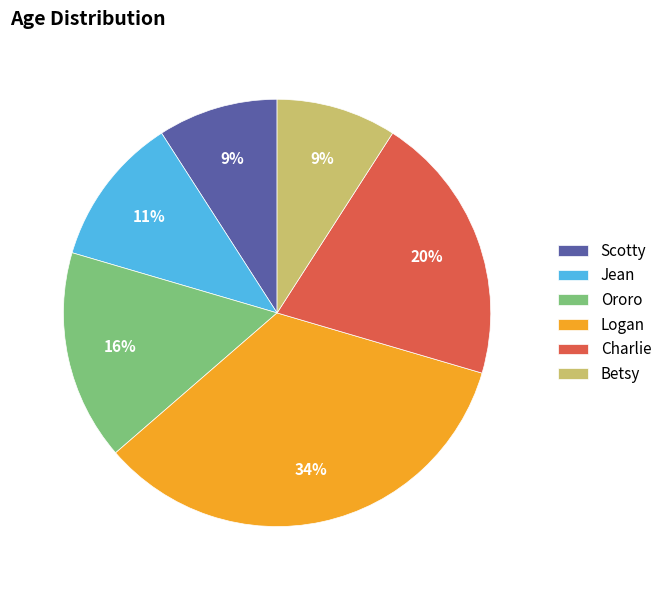

Which has a higher value, Jean or Charlie?

Charlie